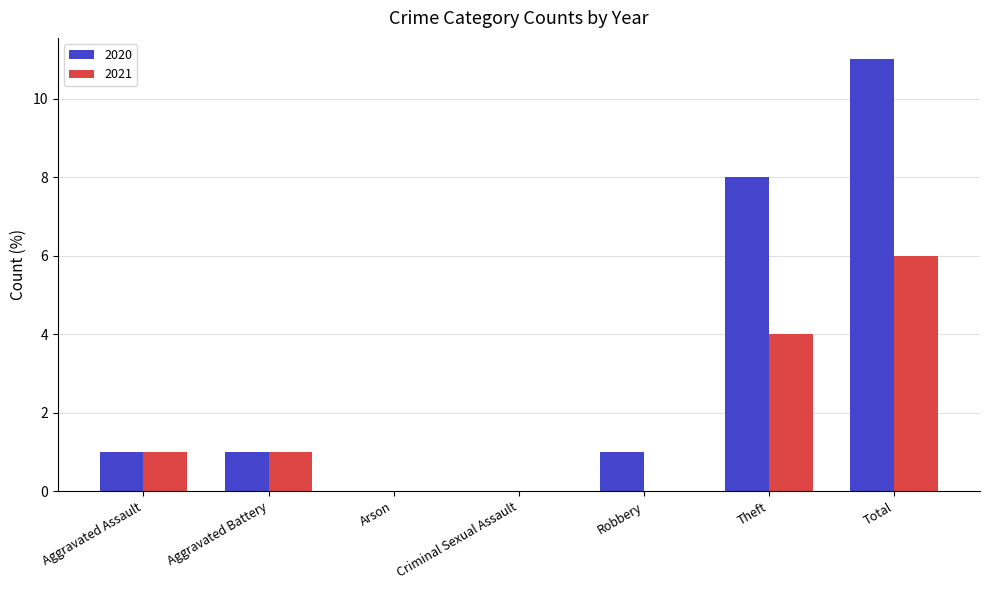

Where is 2020 nearest to the value 5?

Theft